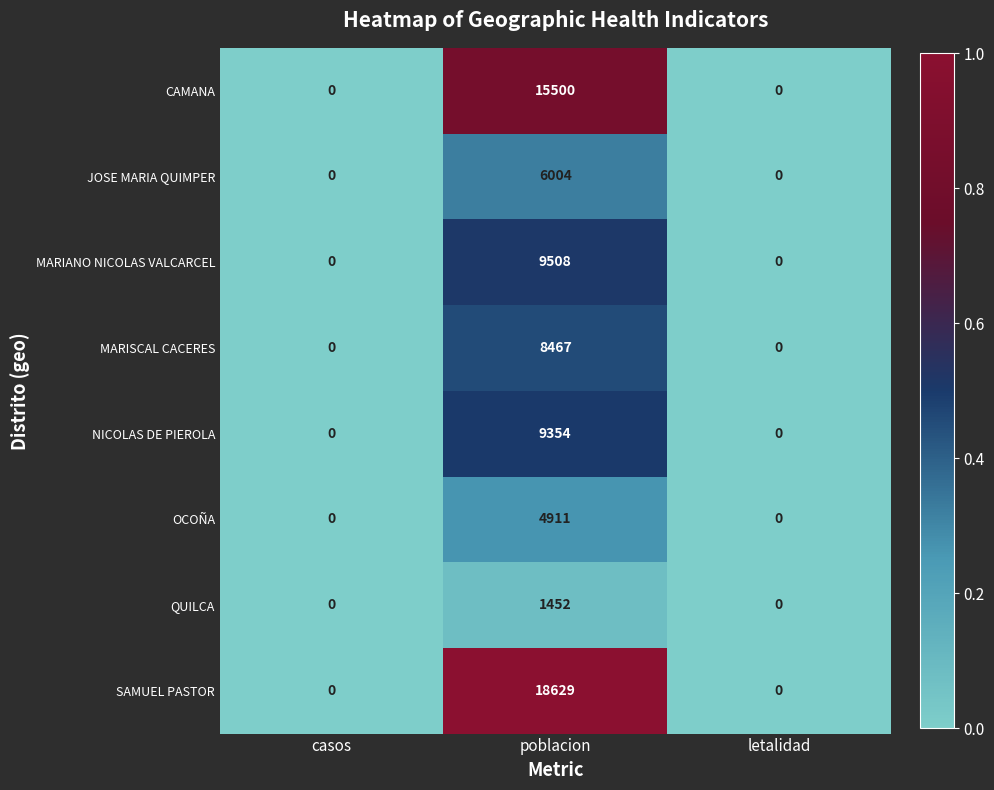

Which series has the largest range (max minus min)?

SAMUEL PASTOR